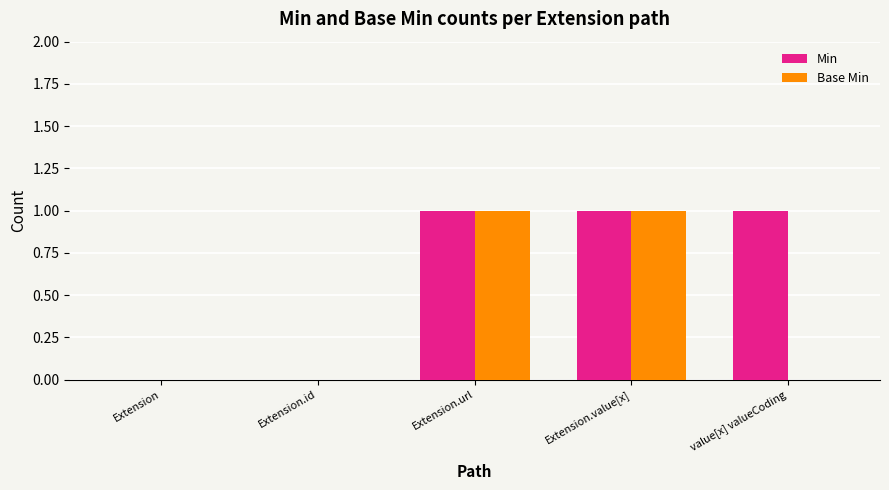

What are all the series names shown in the legend?

Min, Base Min